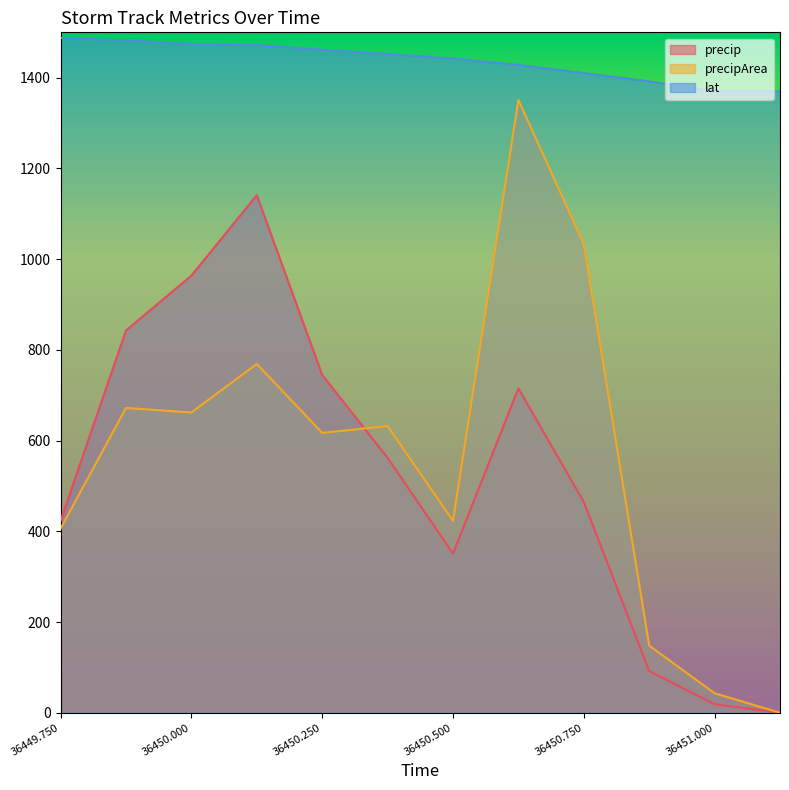

Which series has the largest total across all categories?

lat